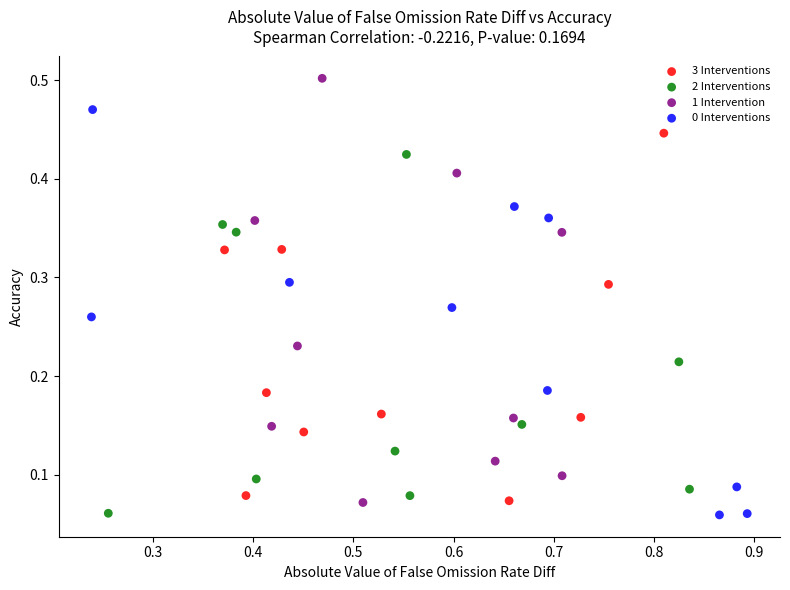

Which series has the widest spread of Y values?

1 Intervention